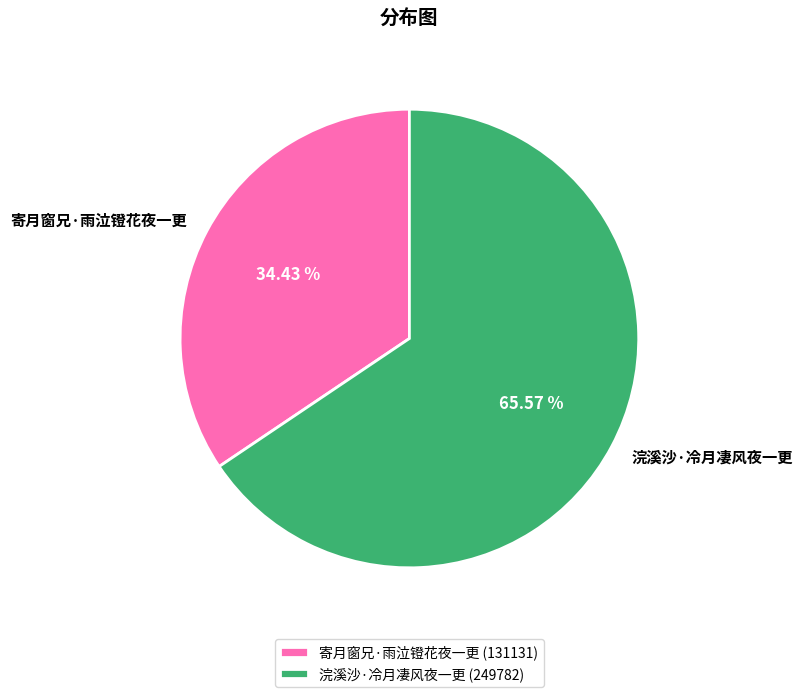

Approximately how many times larger is the value at 浣溪沙·冷月凄风夜一更 compared to 寄月窗兄·雨泣镫花夜一更?

1.9